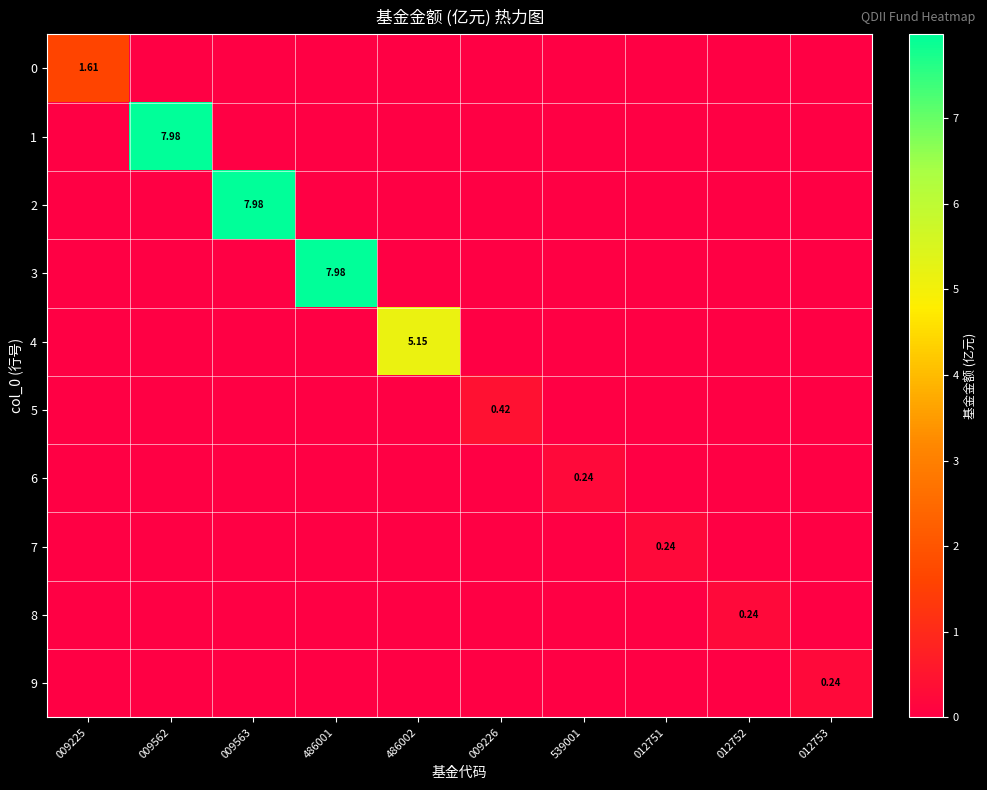

Rank the series by their maximum value, from highest to lowest.

1, 2, 3, 4, 0, 5, 6, 7, 8, 9